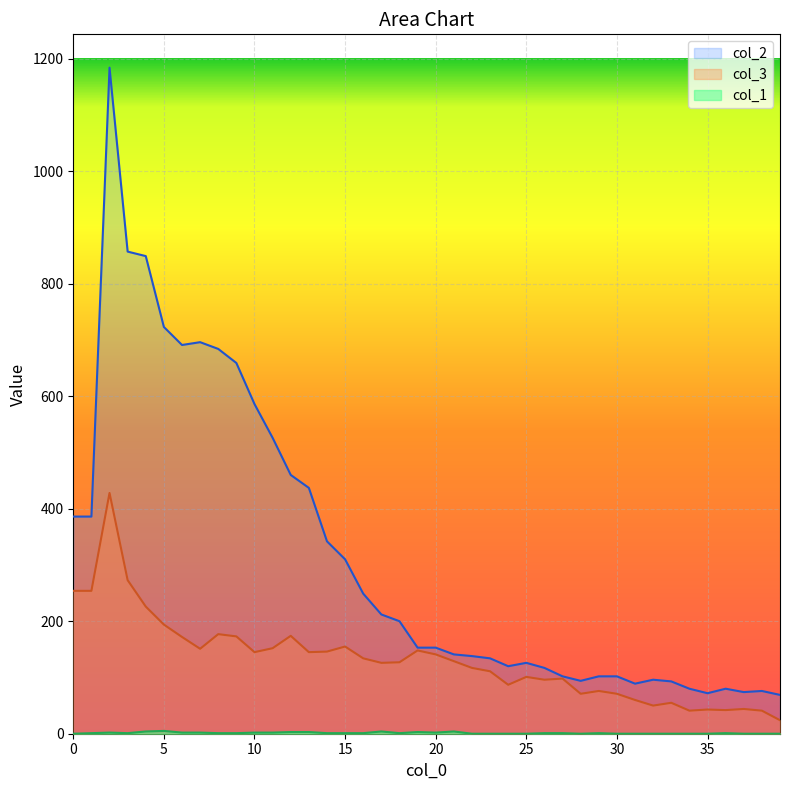

List the series in order of their overall mean, highest first.

col_2, col_3, col_1